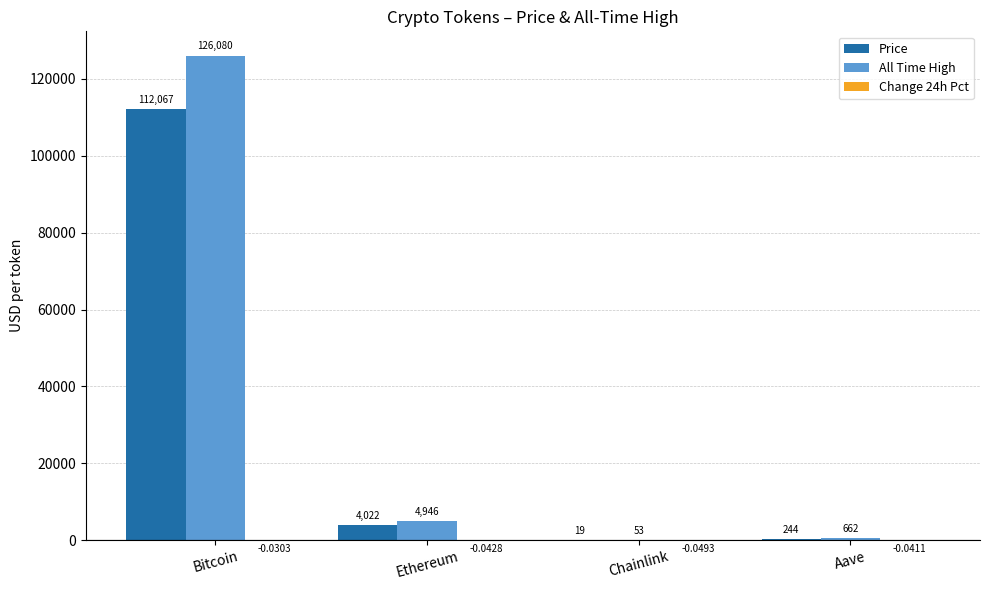

Where does the All Time High series first go above 4946?

Bitcoin